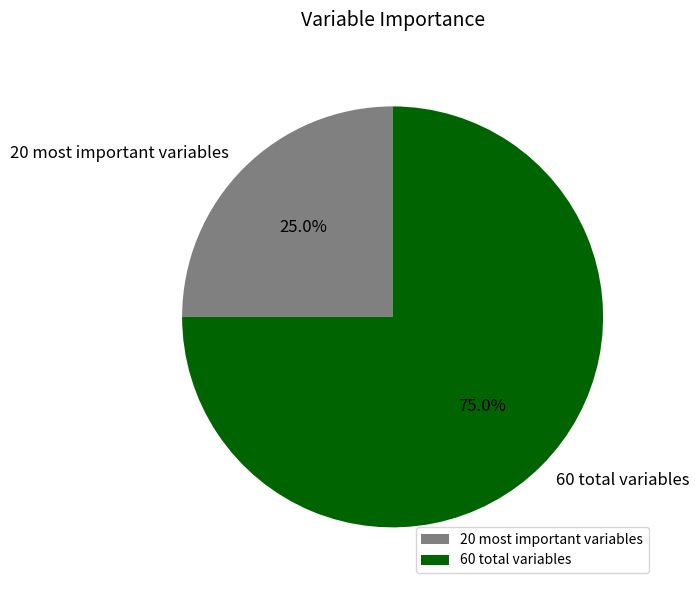

Count the number of slices in the pie.

2